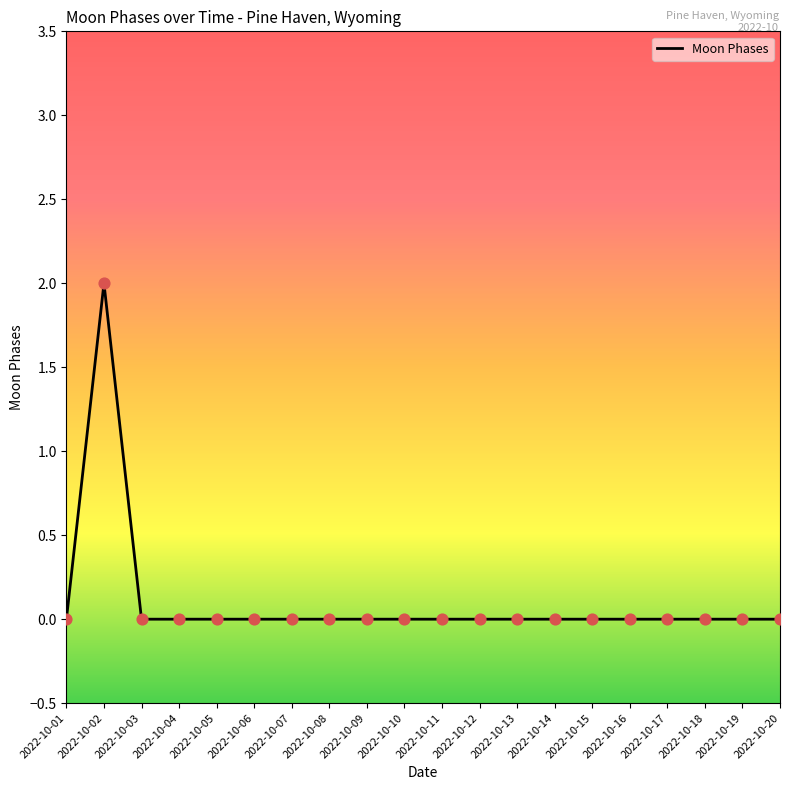

True or false: the data shows 1 at 2022-10-20.

False